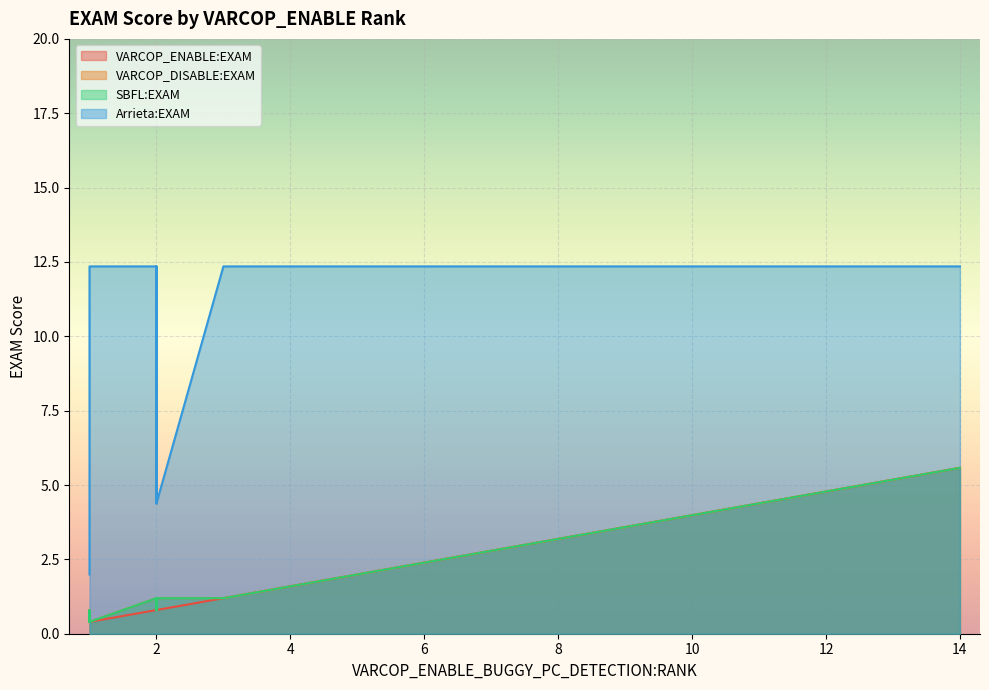

What is the average value of the VARCOP_ENABLE:EXAM series?

1.3